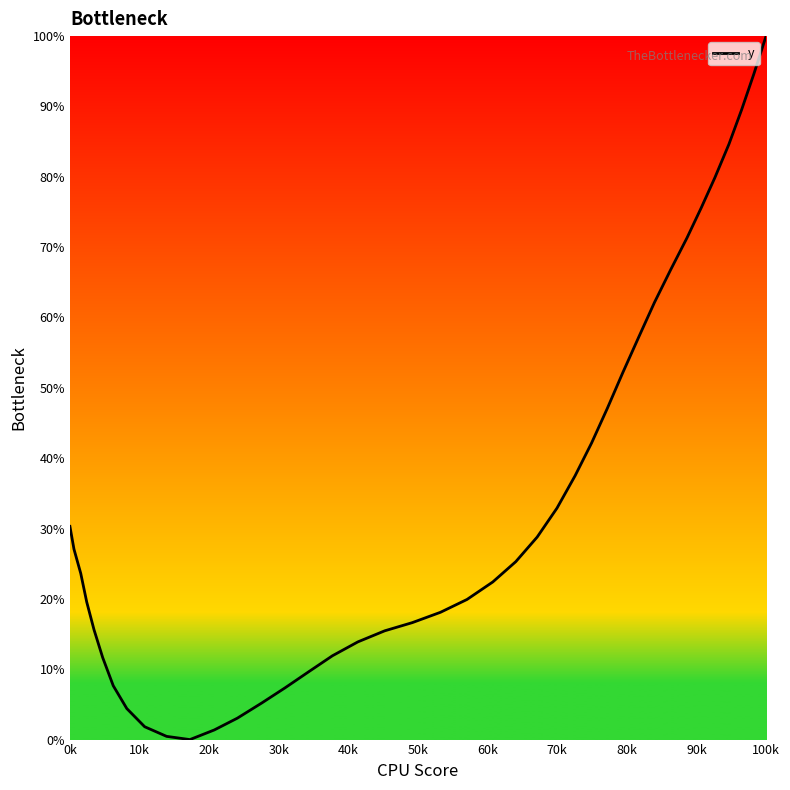

What is the greatest value displayed?

100.0